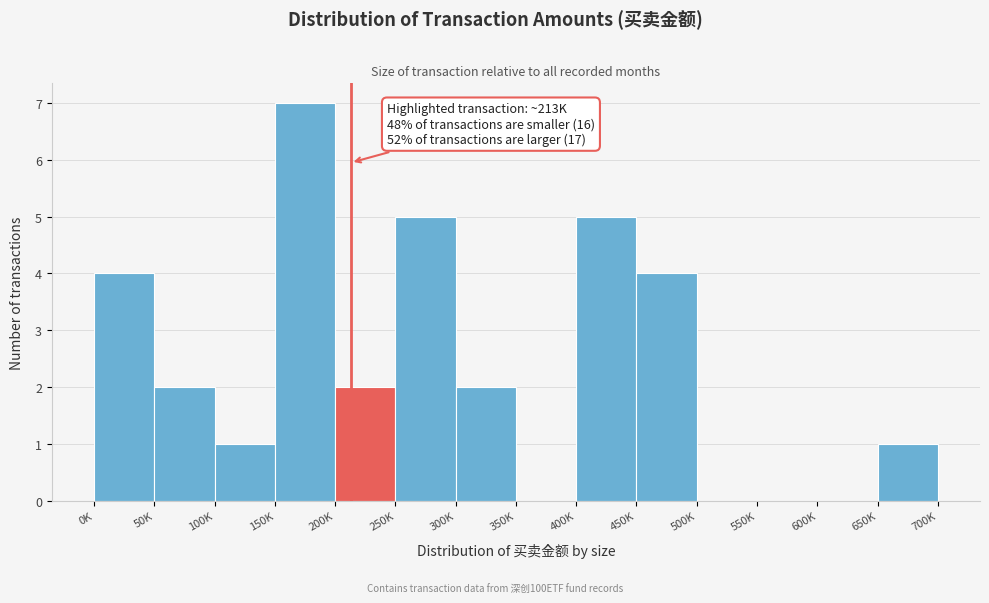

Reading left to right, transcribe all the data shown in this chart.

0K=4	50K=2	100K=1	150K=7	200K=2	250K=5	300K=2	350K=0	400K=5	450K=4	500K=0	550K=0	600K=0	650K=1